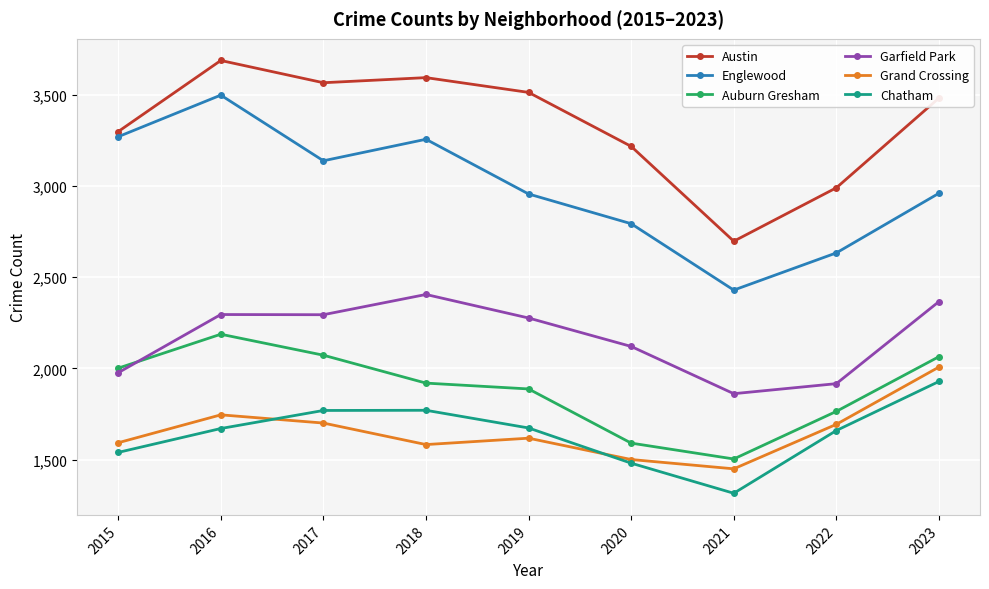

At 2018, list the series in order from largest to smallest.

Austin, Englewood, Garfield Park, Auburn Gresham, Chatham, Grand Crossing